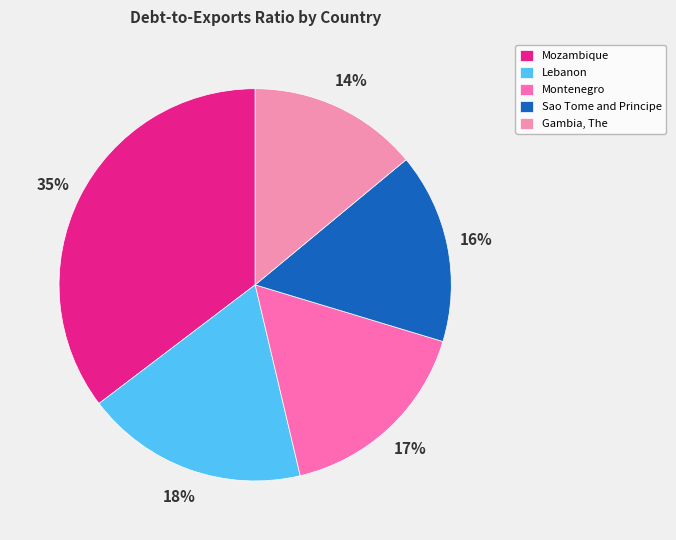

Is it true that Montenegro is 17% of the pie?

True